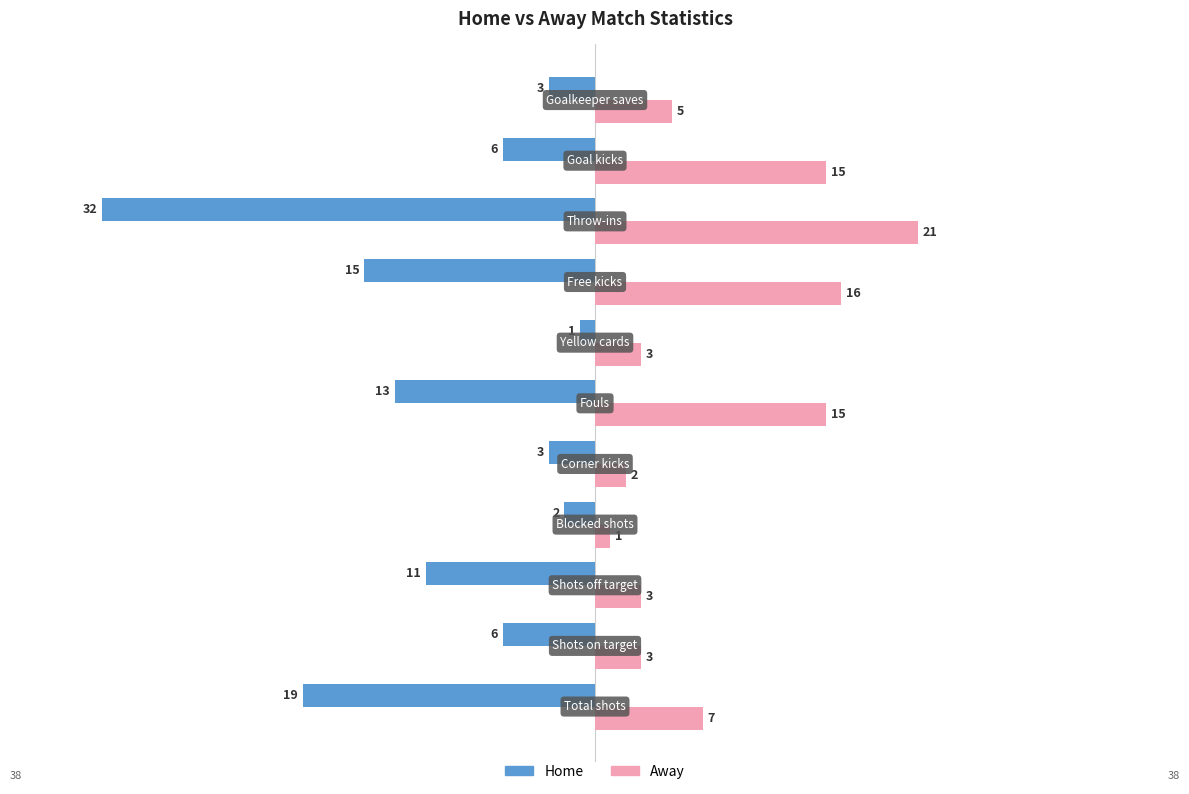

List the series in order of their overall mean, lowest first.

Home, Away